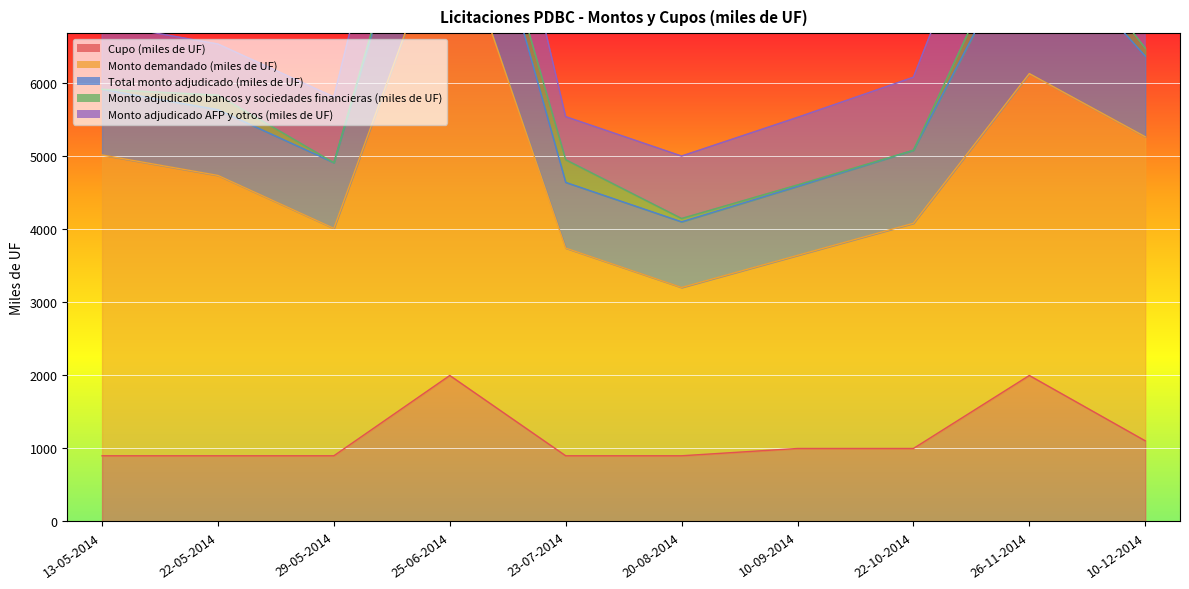

What is the total value across all series at 26-11-2014?

10135